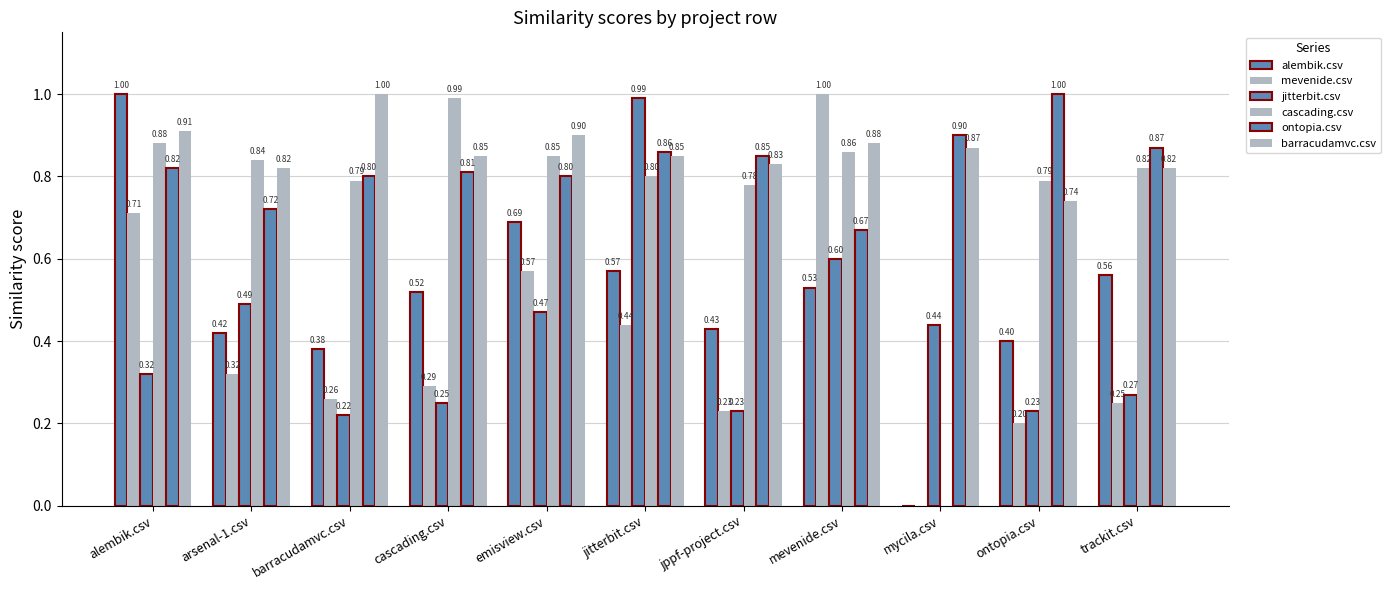

How many positive values does the alembik.csv series have?

10